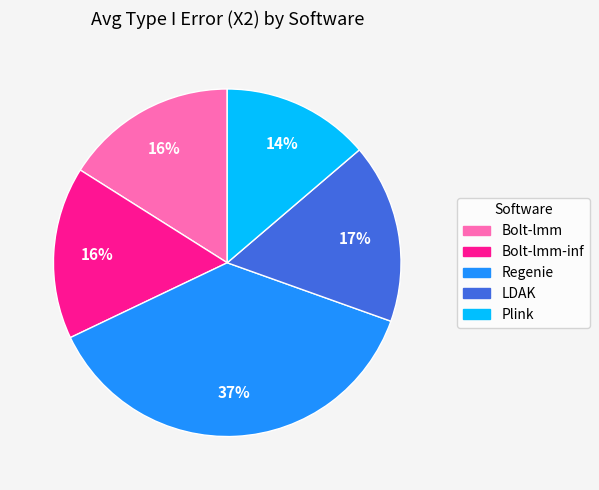

Count the number of slices in the pie.

5